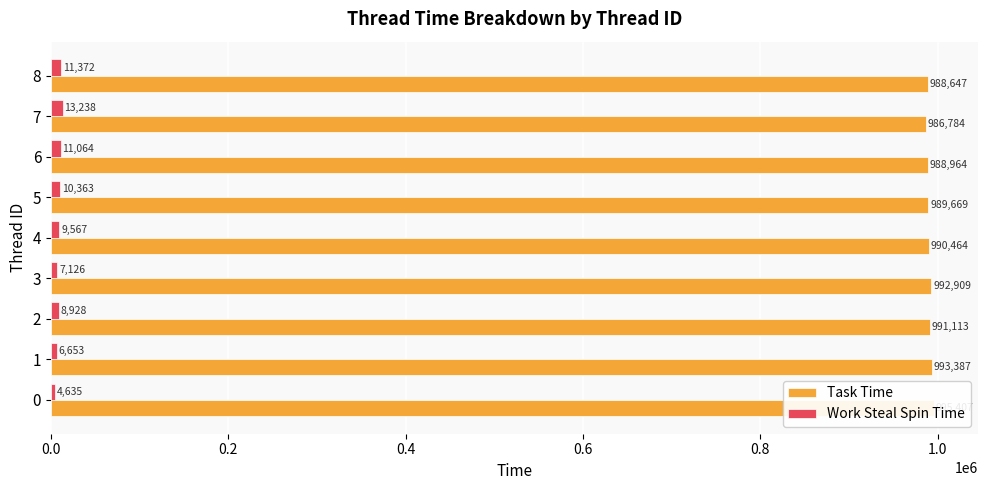

What is the sum of all Work Steal Spin Time values?

82946